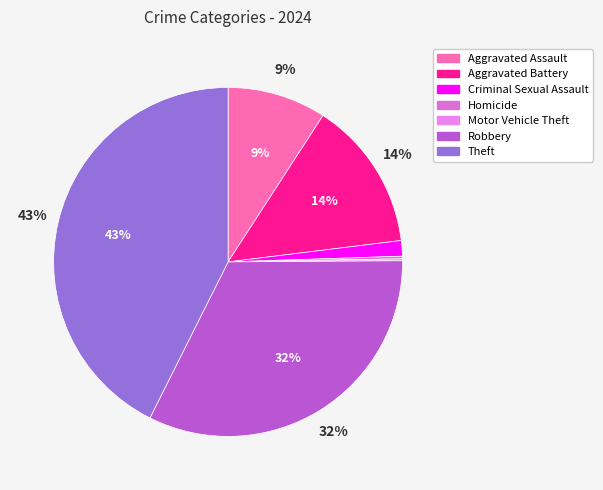

True or false: Aggravated Assault accounts for 9% of the total.

True